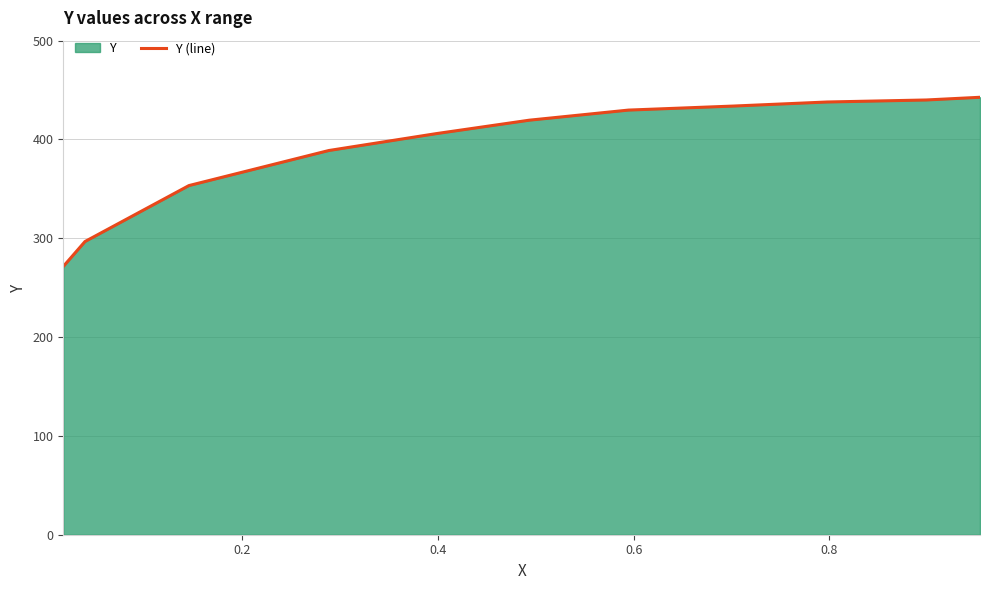

What is the average value?

396.6